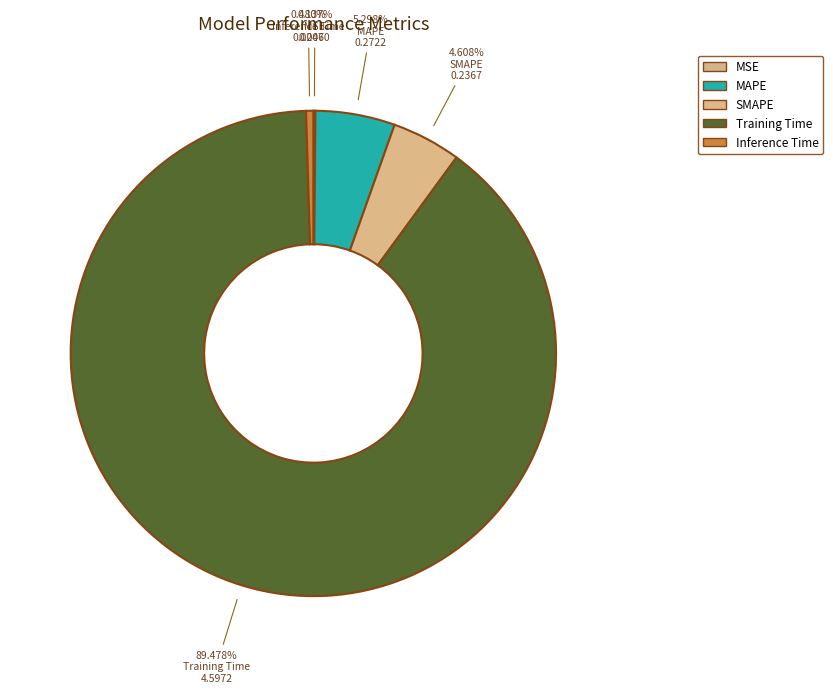

Count the number of slices in the pie.

5